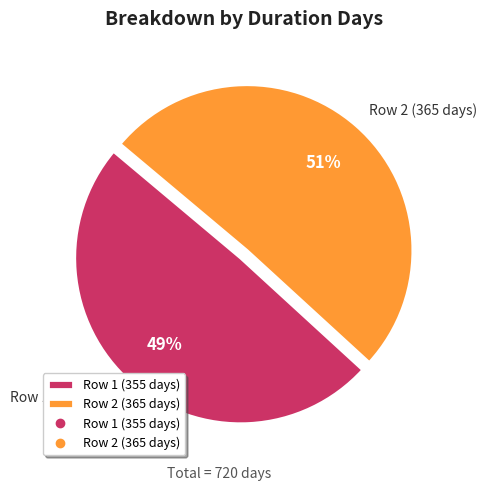

Does Row 1 (355 days) account for over 50% of the chart?

No